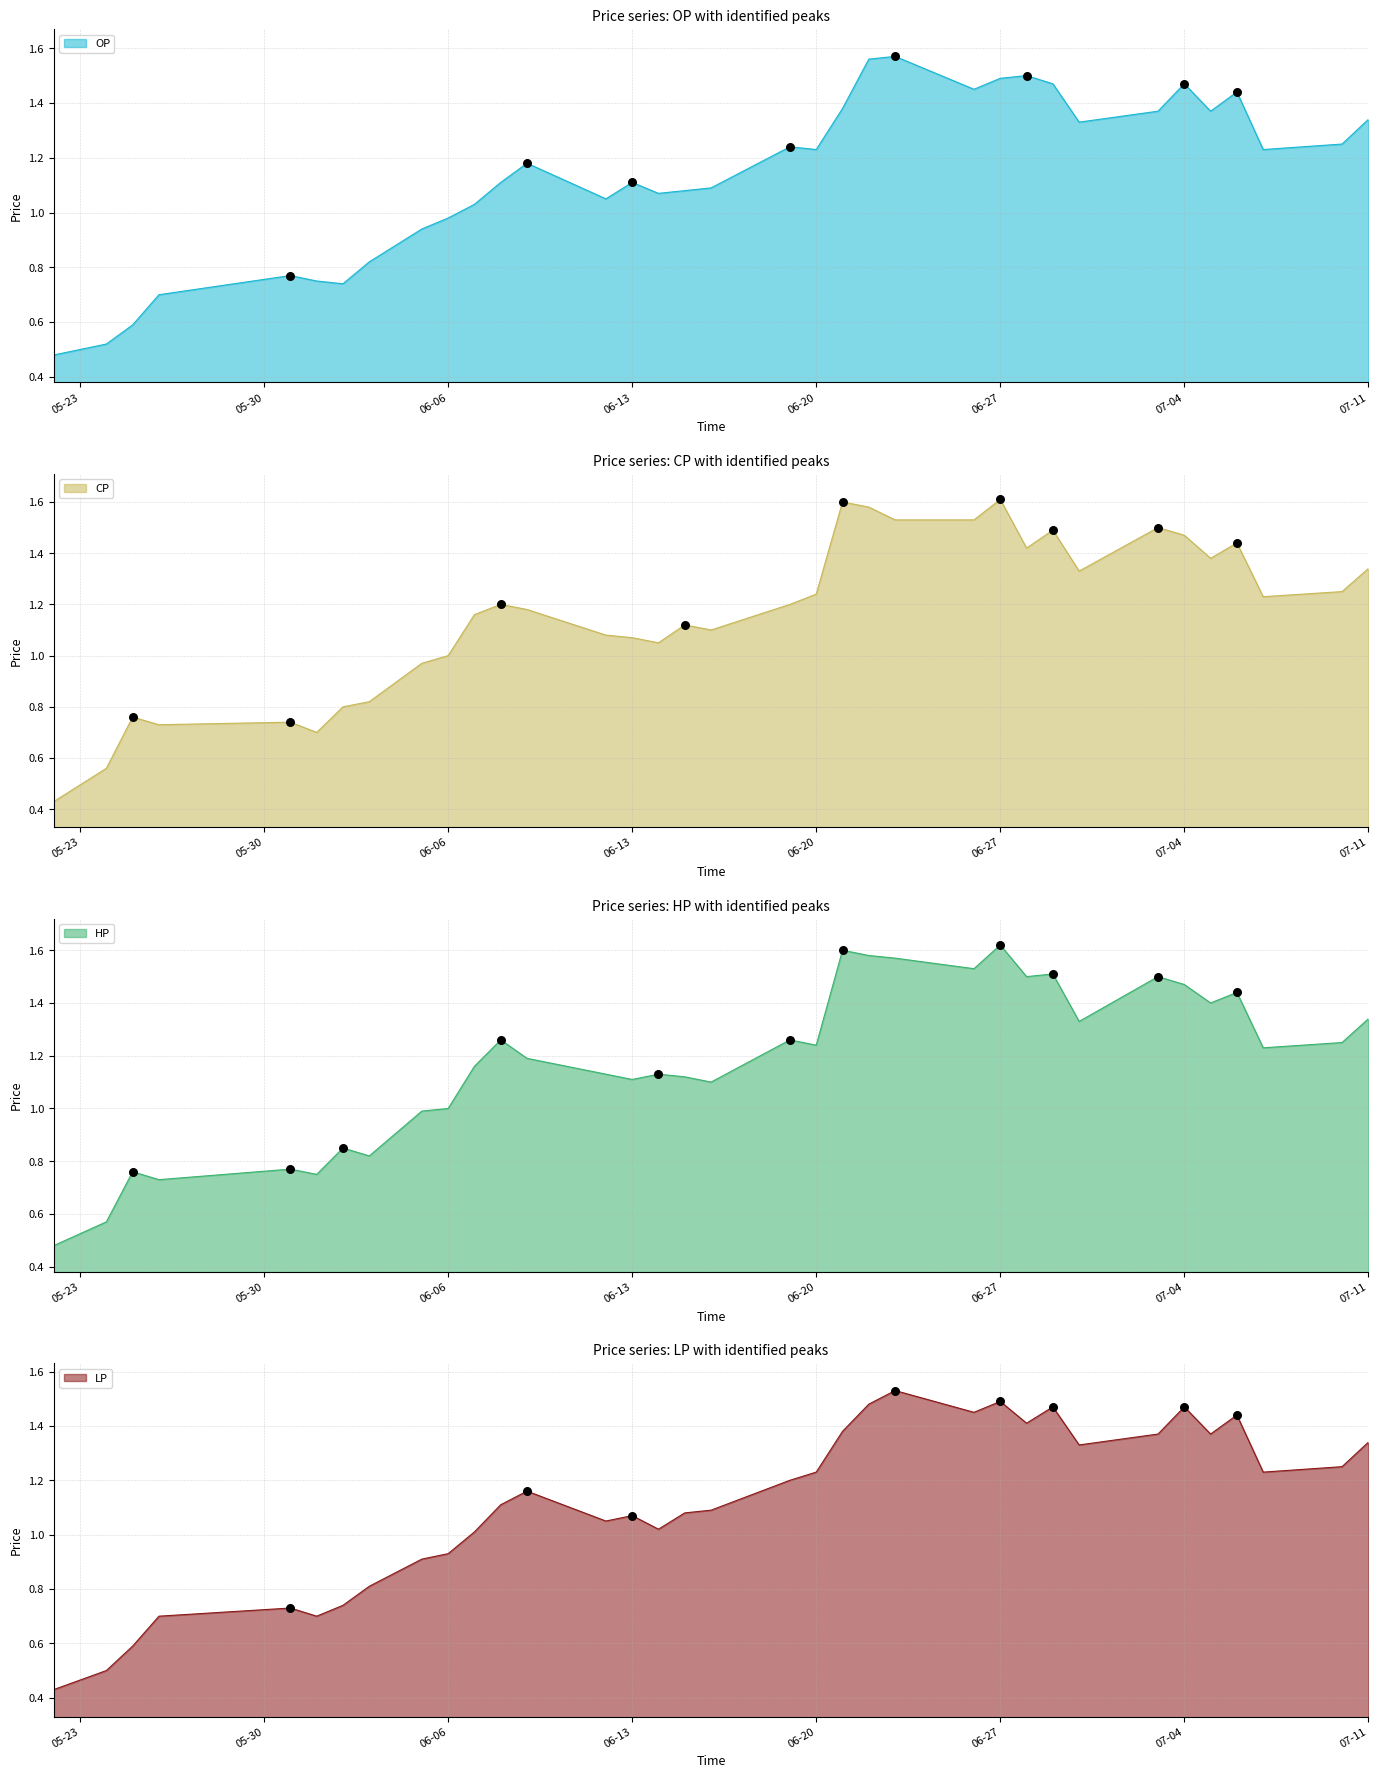

Which series has the largest total across all categories?

HP